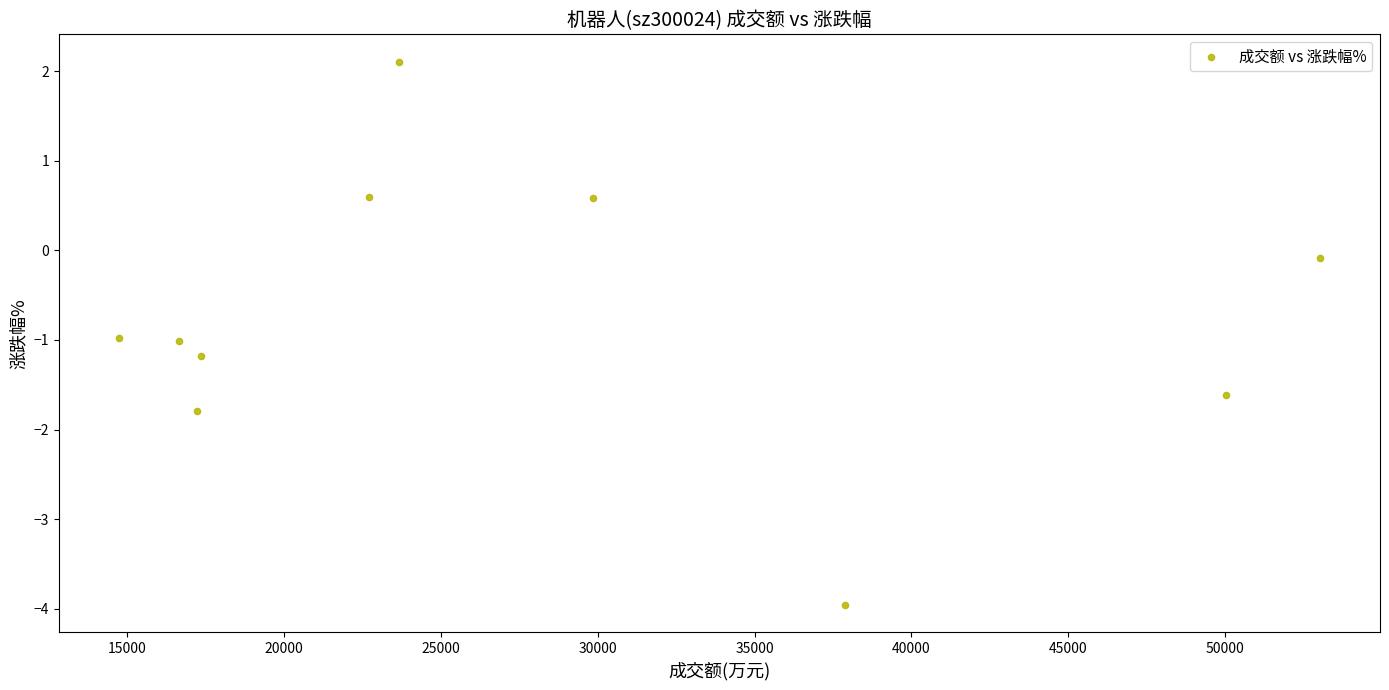

What is the range of X values (max minus min)?

38285.0